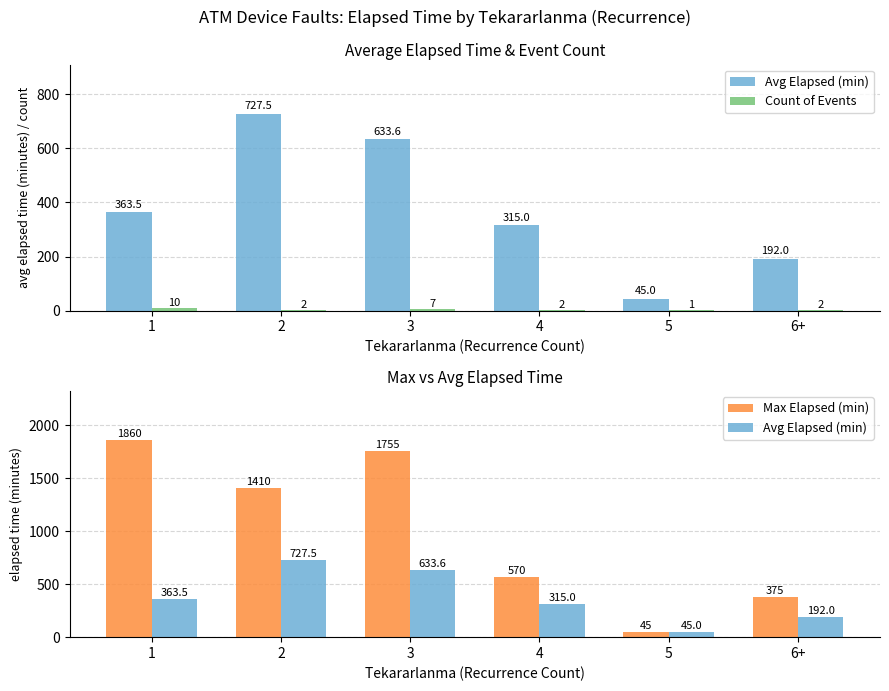

Which series has the widest spread of values?

Max Elapsed (min)